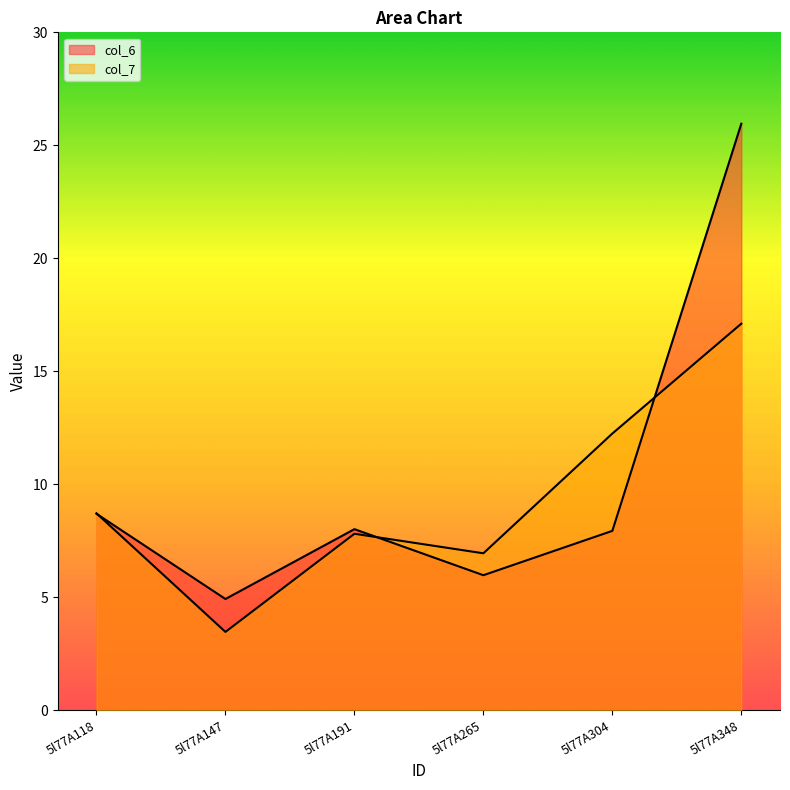

Reading left to right, what are all the values shown in this chart?

col_6: 5l77A118=8.7	5l77A147=4.9	5l77A191=8.0	5l77A265=6.0	5l77A304=7.9	5l77A348=26.0
col_7: 5l77A118=8.7	5l77A147=3.5	5l77A191=7.8	5l77A265=6.9	5l77A304=12.2	5l77A348=17.1